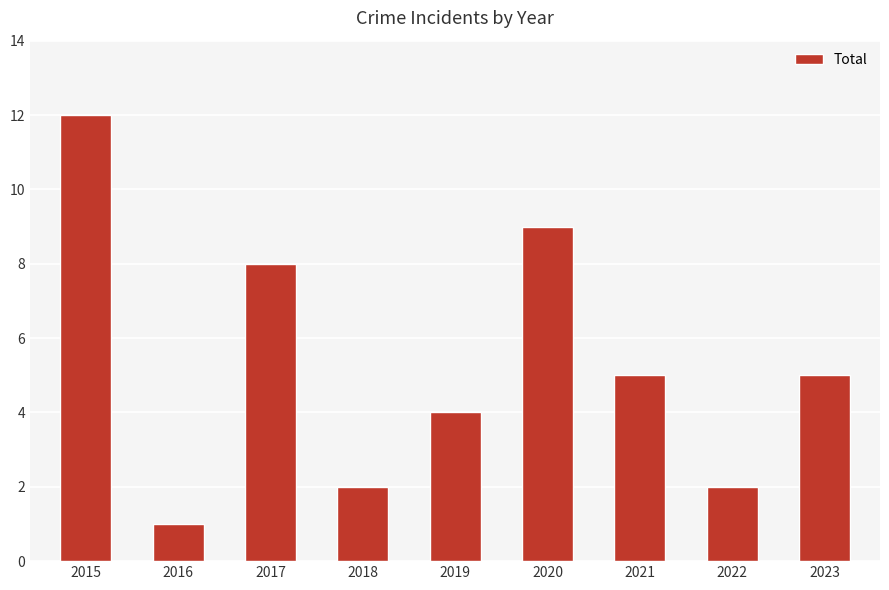

How many distinct data groups are displayed?

1